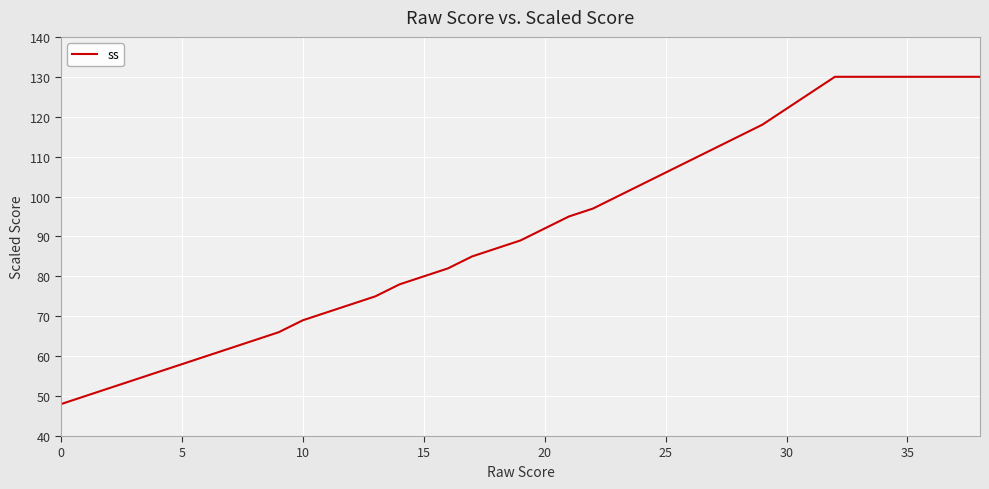

What is the greatest value displayed?

130